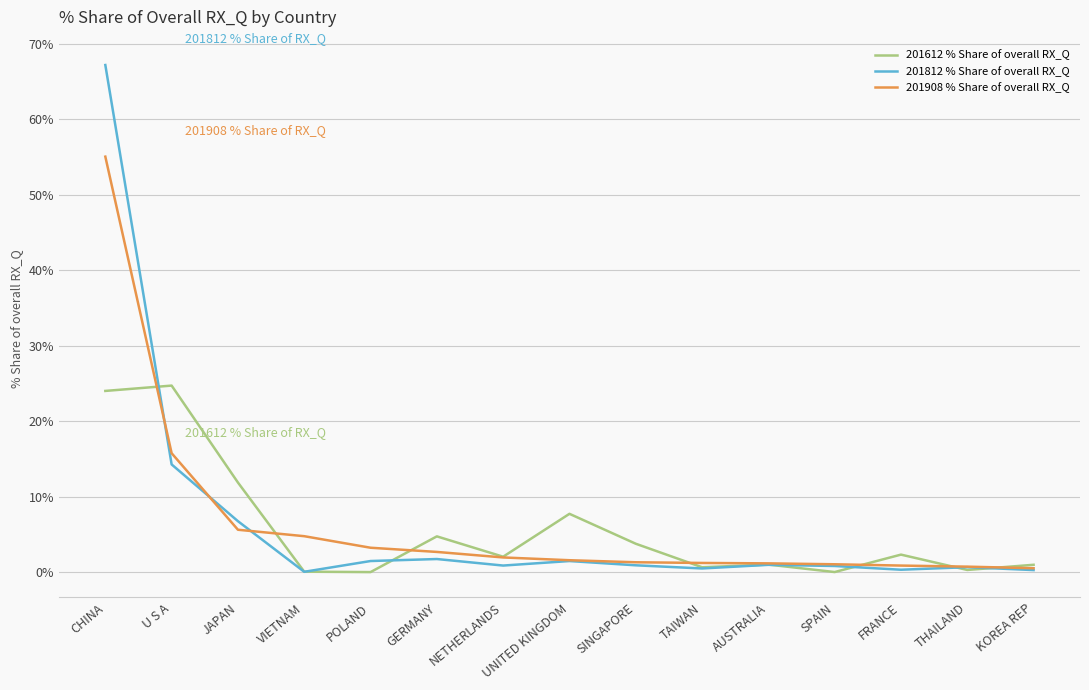

Which series has the largest range (max minus min)?

201812 % Share of overall RX_Q